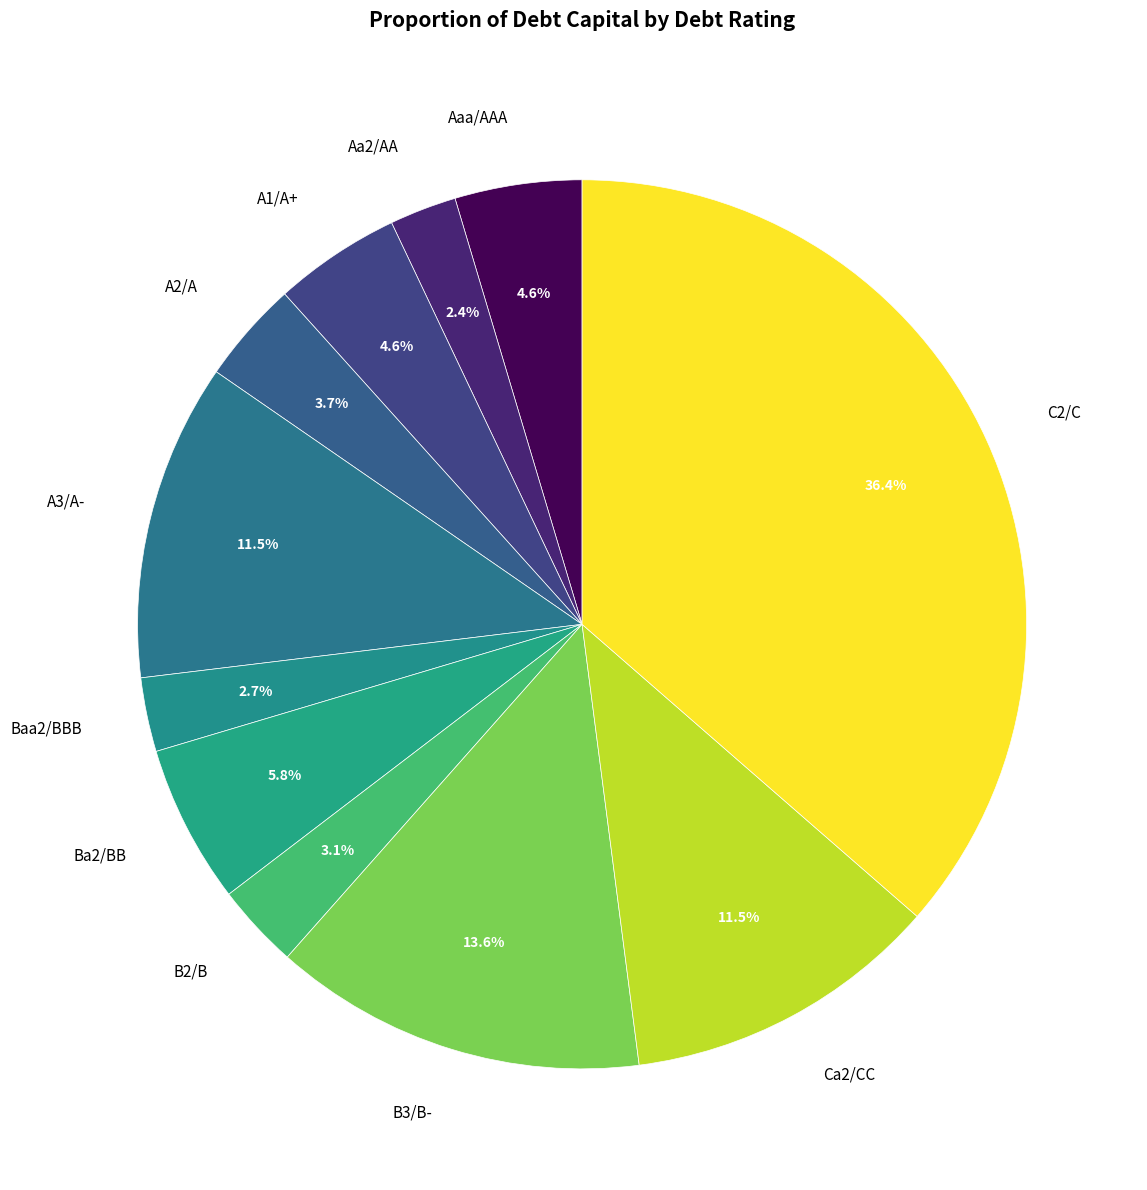

Does C2/C account for over 50% of the chart?

No